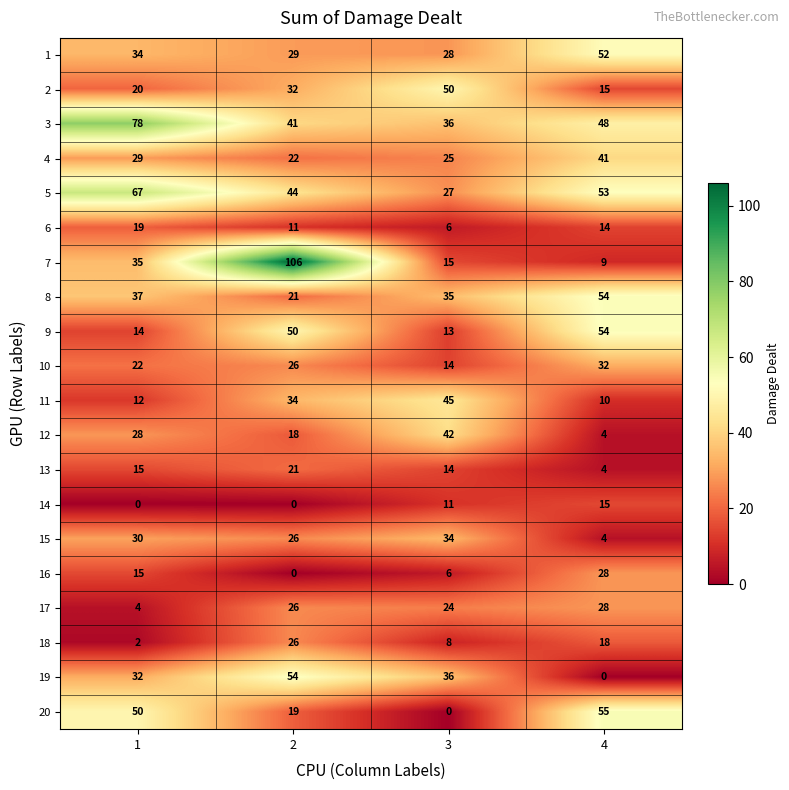

What is the sum of all 5 values?

191